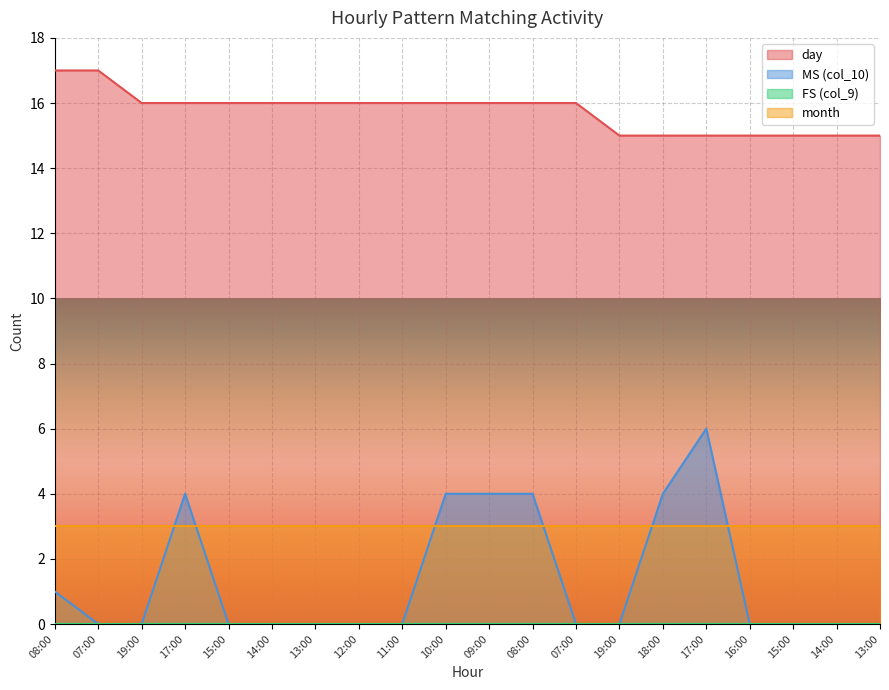

At which label is MS (col_10) closest to 3?

17:00